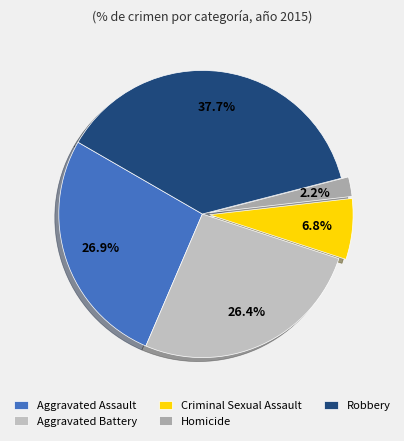

To the nearest percent, what portion does Homicide represent?

2%